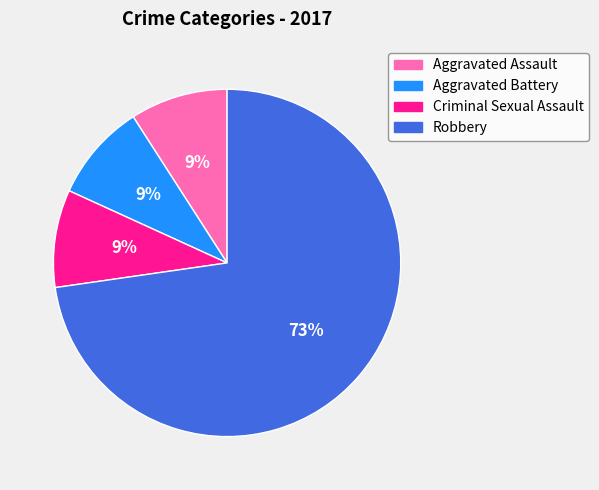

To the nearest percent, what is the combined percentage of Criminal Sexual Assault and Aggravated Battery?

18%